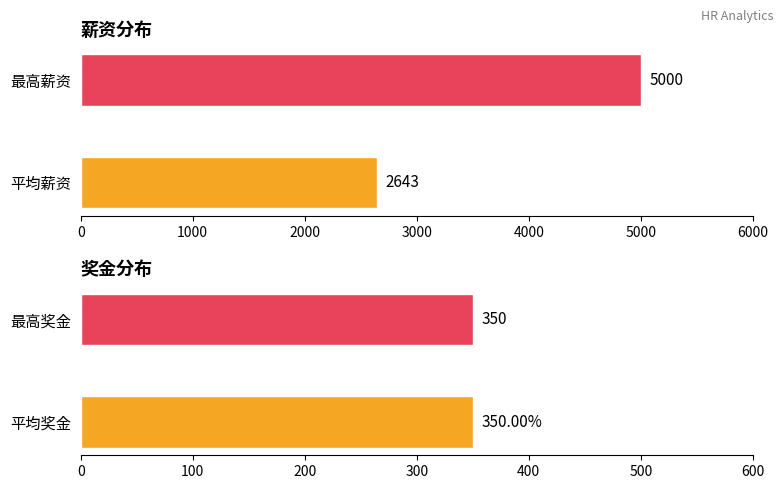

Which series has the widest spread of values?

薪资